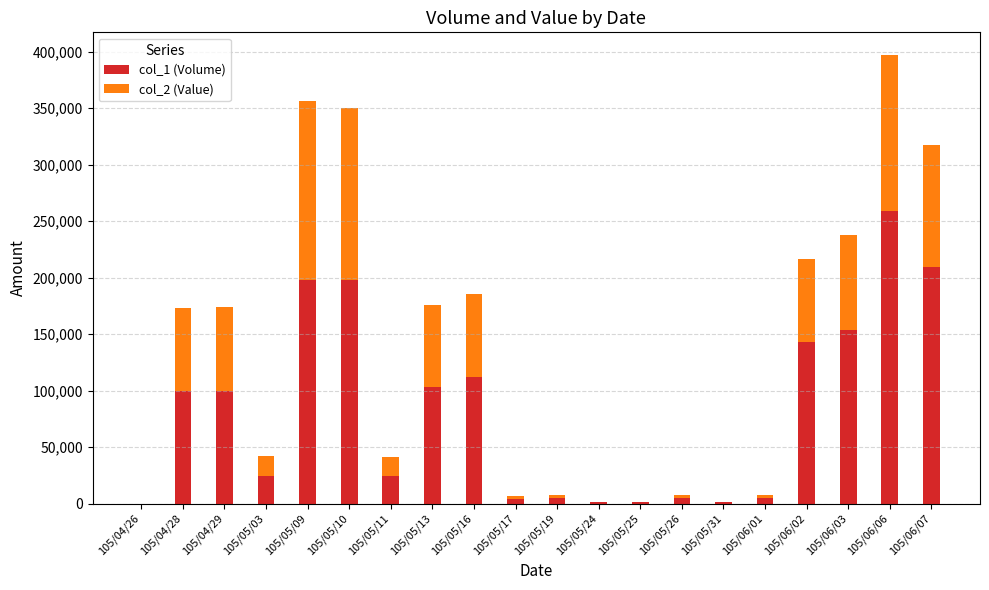

True or false: col_1 (Volume) has a value of 209000 at 105/06/07.

True